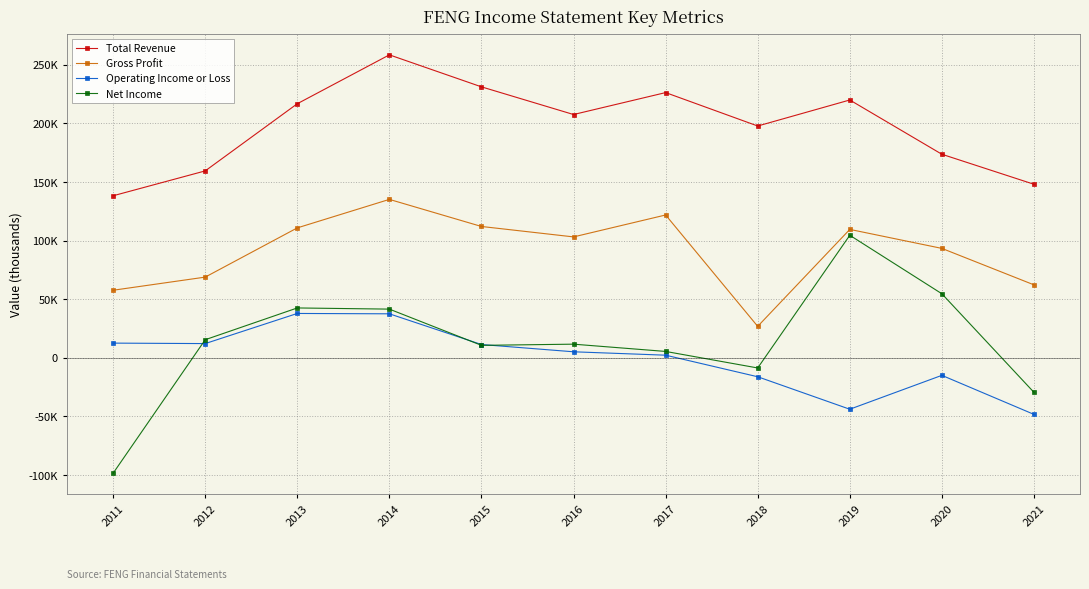

What are all the series names shown in the legend?

Total Revenue, Gross Profit, Operating Income or Loss, Net Income